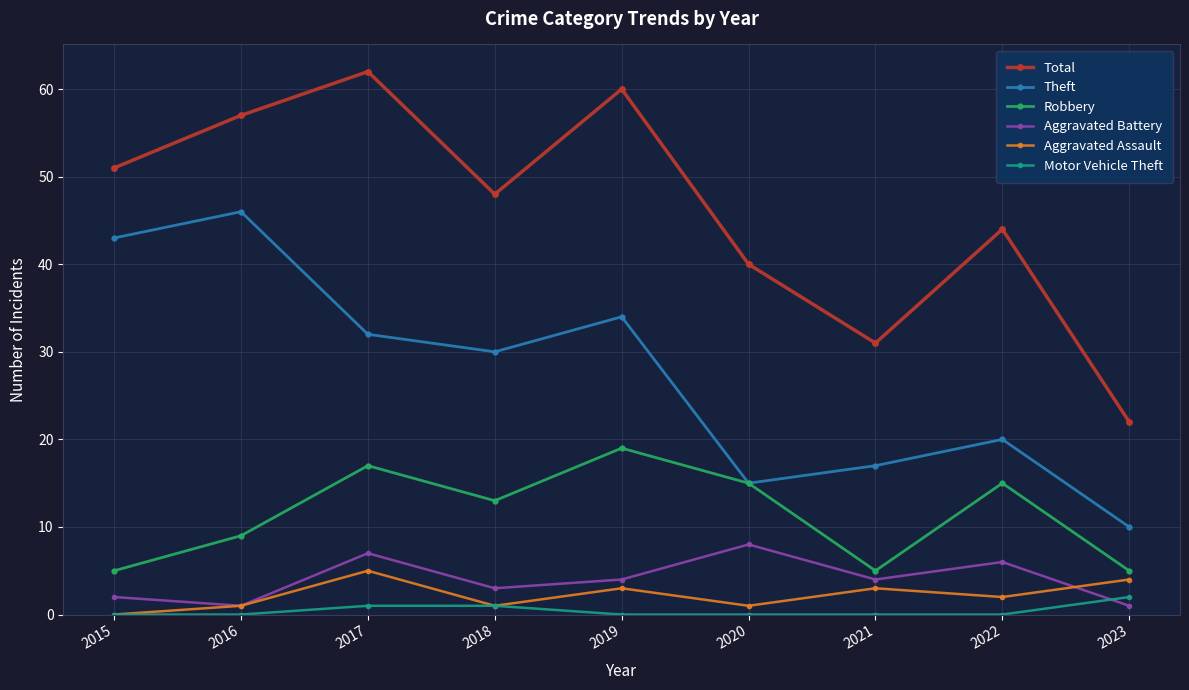

How many lines are shown in the chart?

6